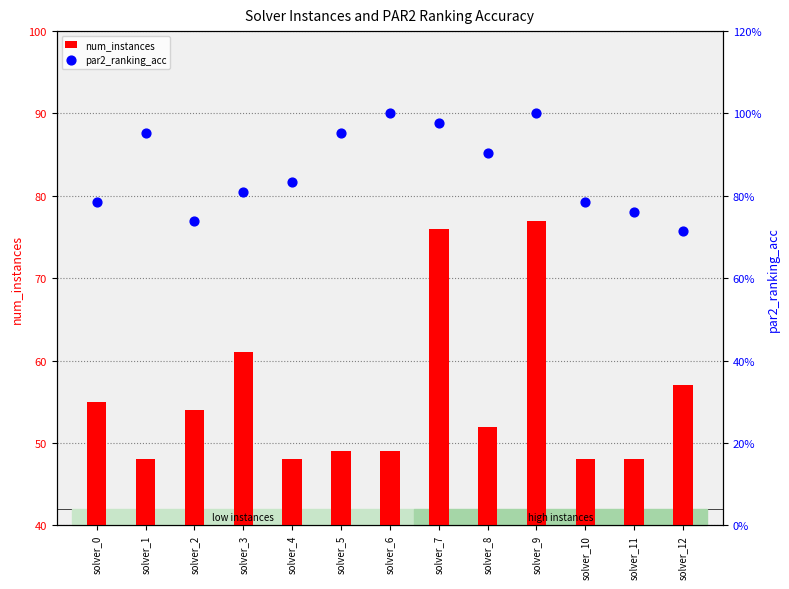

Which series has the largest total across all categories?

par2_ranking_acc